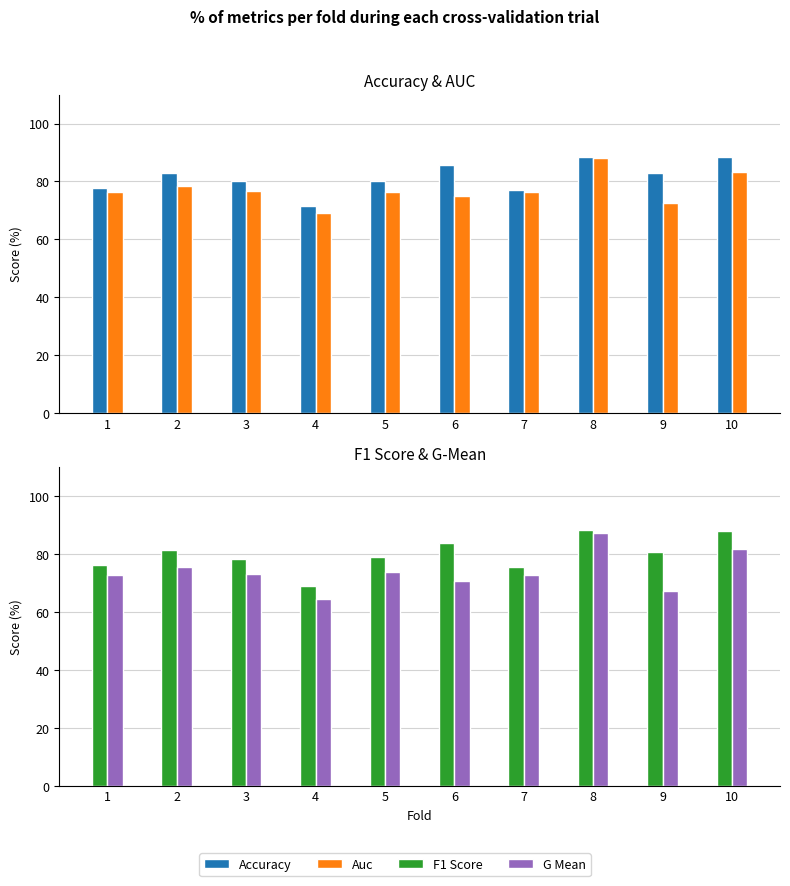

Which series has the largest range (max minus min)?

G Mean